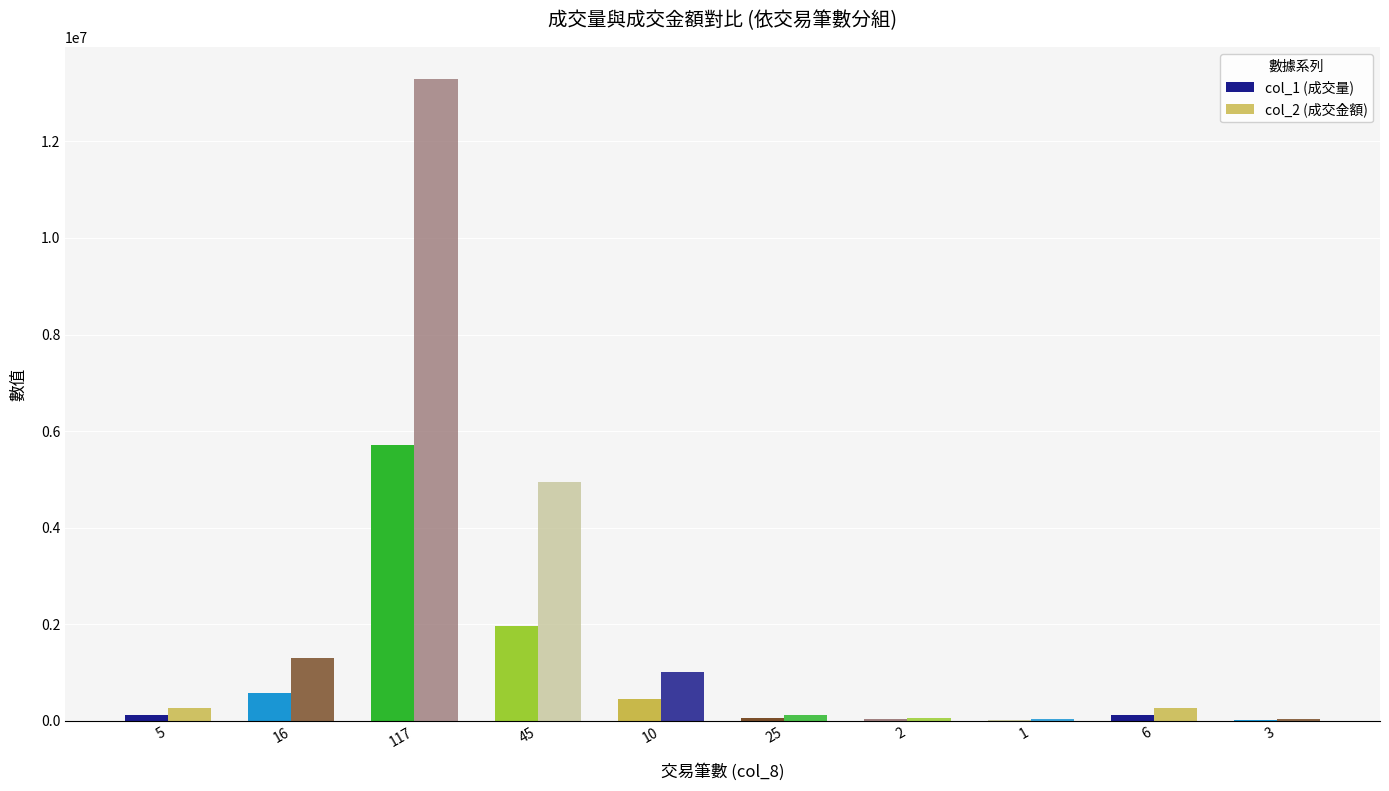

How many groups of bars are there?

10